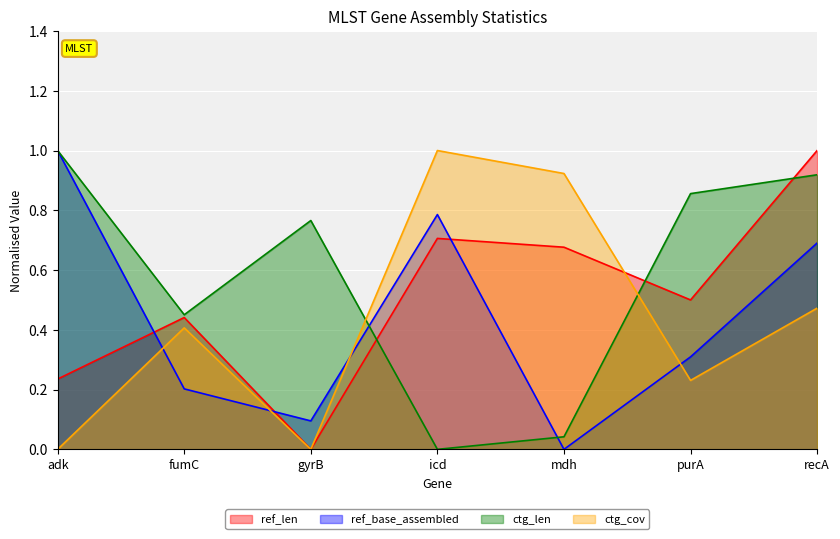

Is it true that ref_base_assembled equals 0.1 at gyrB?

True